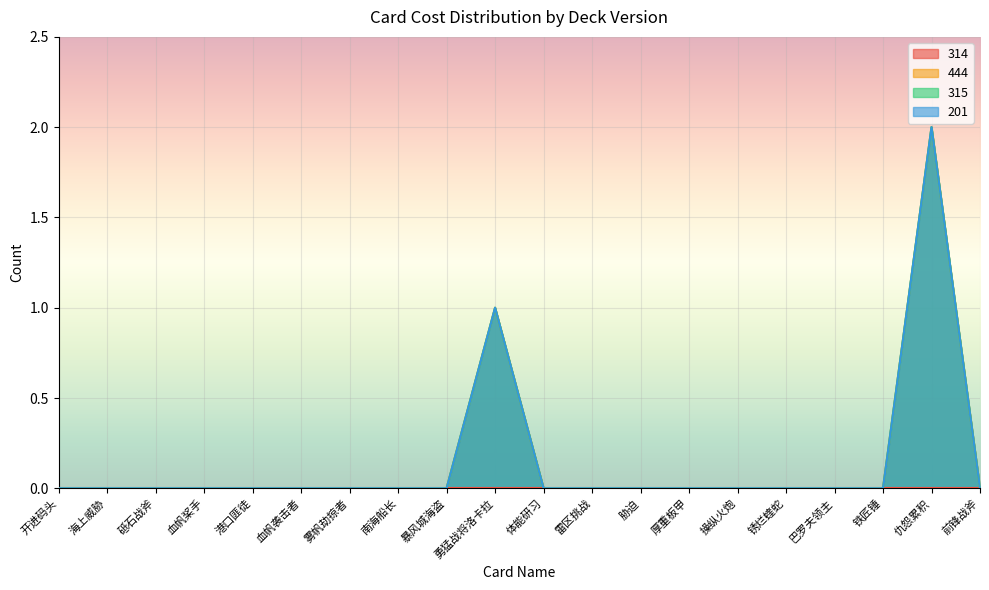

Is it true that 444 equals -1 at 锈烂蝰蛇?

False